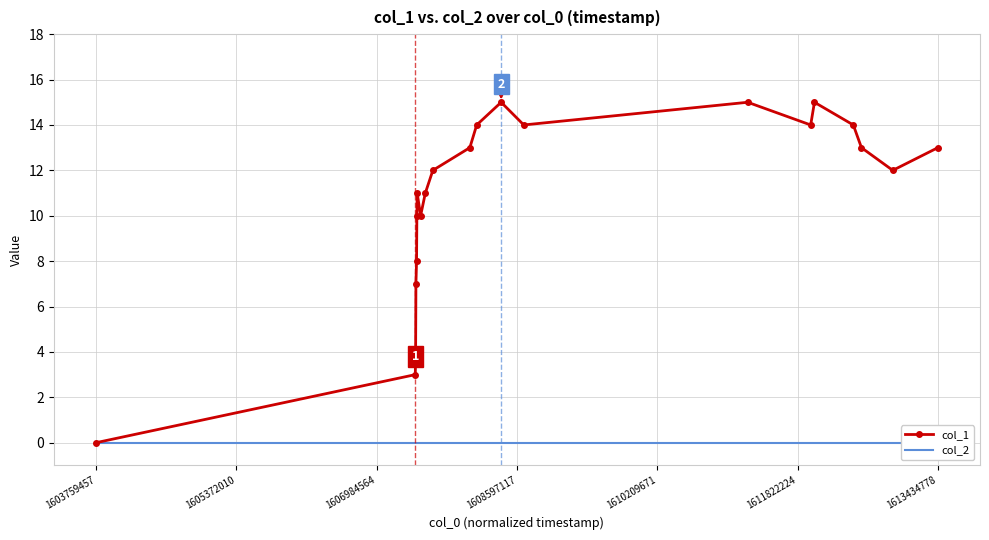

True or false: col_1 and col_2 intersect in this chart.

False